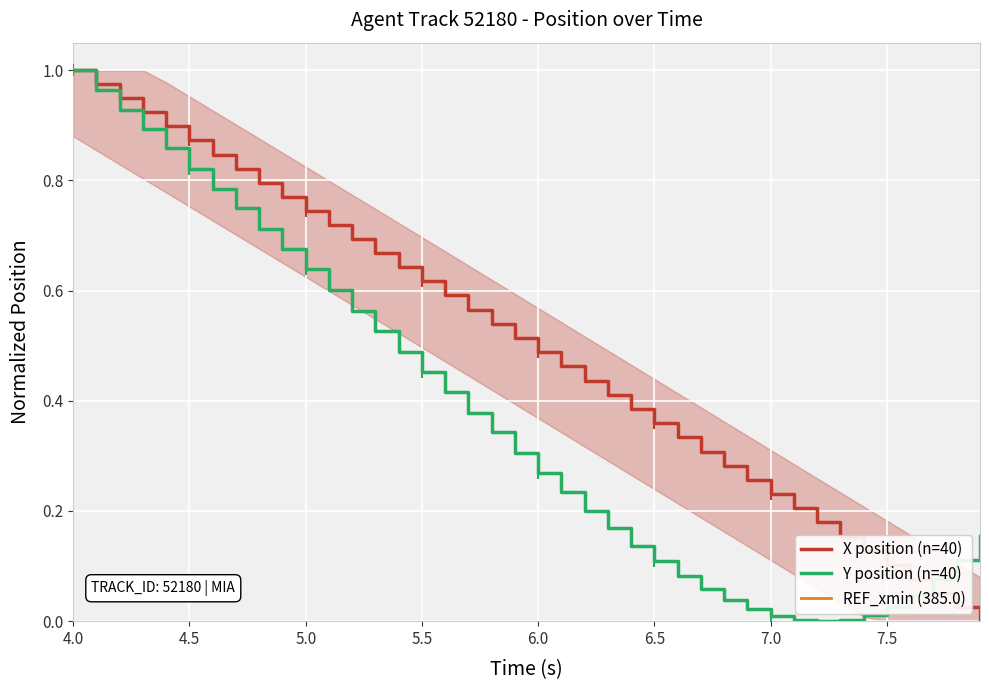

Which series has the widest spread of Y values?

X